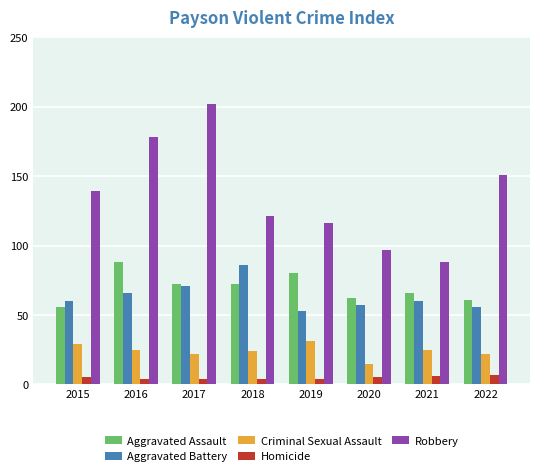

What is the total value across all series at 2021?

245